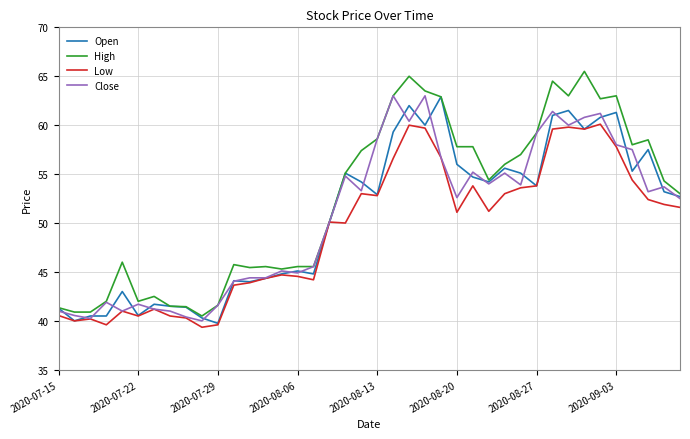

Which series has the widest spread of values?

High